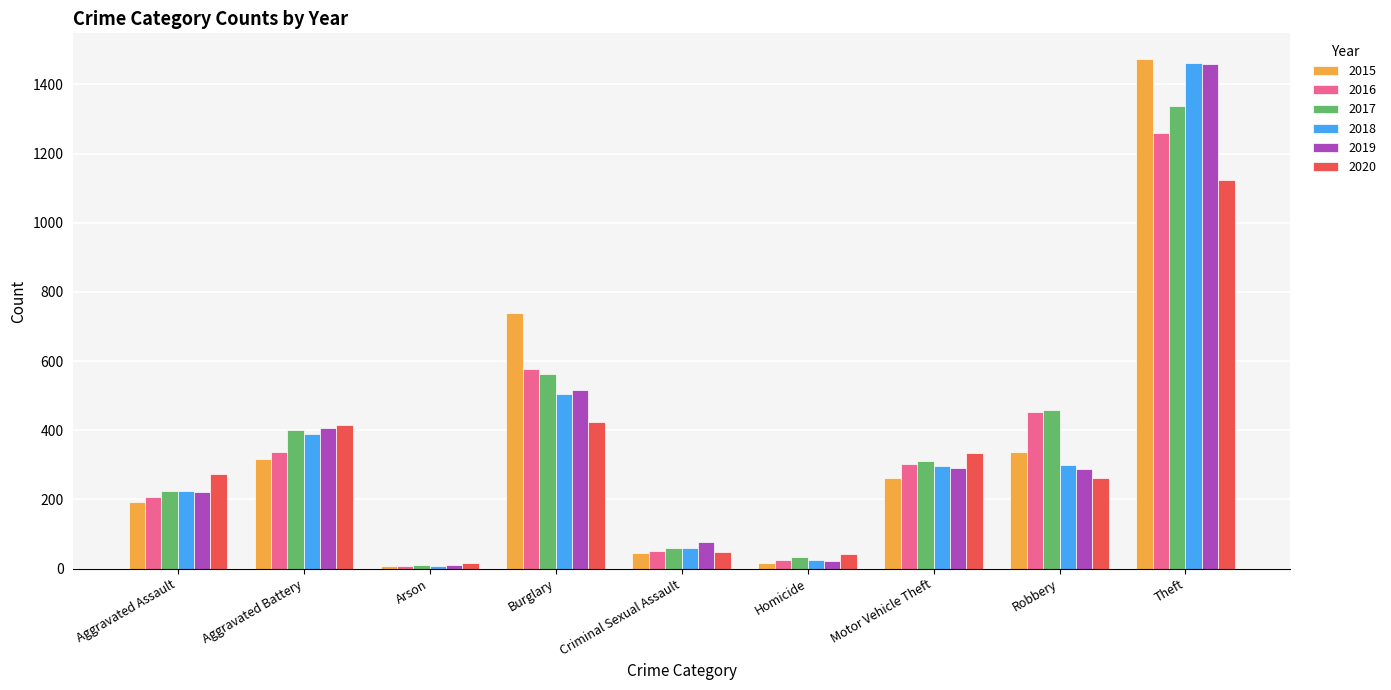

What is the total value across all series at Aggravated Battery?

2264